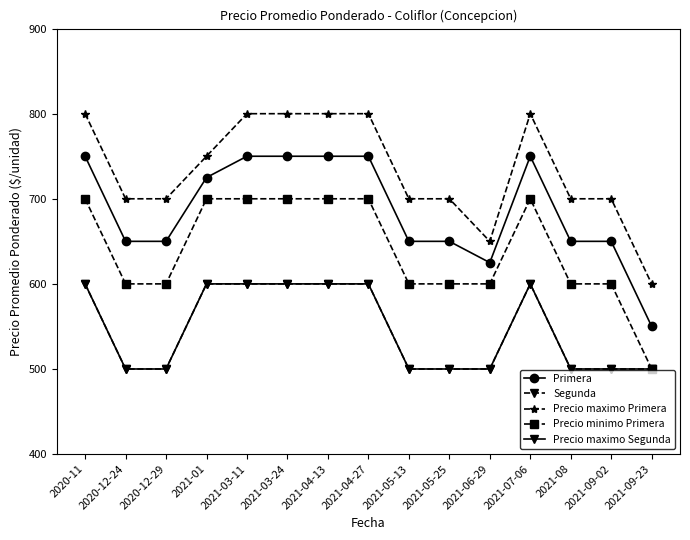

Reading left to right, what are all the values shown in this chart?

Primera: 2020-11=750	2020-12-24=650	2020-12-29=650	2021-01=725	2021-03-11=750	2021-03-24=750	2021-04-13=750	2021-04-27=750	2021-05-13=650	2021-05-25=650	2021-06-29=625	2021-07-06=750	2021-08=650	2021-09-02=650	2021-09-23=550
Segunda: 2020-11=600	2020-12-24=500	2020-12-29=500	2021-01=600	2021-03-11=600	2021-03-24=600	2021-04-13=600	2021-04-27=600	2021-05-13=500	2021-05-25=500	2021-06-29=500	2021-07-06=600	2021-08=500	2021-09-02=500	2021-09-23=500
Precio maximo Primera: 2020-11=800	2020-12-24=700	2020-12-29=700	2021-01=750	2021-03-11=800	2021-03-24=800	2021-04-13=800	2021-04-27=800	2021-05-13=700	2021-05-25=700	2021-06-29=650	2021-07-06=800	2021-08=700	2021-09-02=700	2021-09-23=600
Precio minimo Primera: 2020-11=700	2020-12-24=600	2020-12-29=600	2021-01=700	2021-03-11=700	2021-03-24=700	2021-04-13=700	2021-04-27=700	2021-05-13=600	2021-05-25=600	2021-06-29=600	2021-07-06=700	2021-08=600	2021-09-02=600	2021-09-23=500
Precio maximo Segunda: 2020-11=600	2020-12-24=500	2020-12-29=500	2021-01=600	2021-03-11=600	2021-03-24=600	2021-04-13=600	2021-04-27=600	2021-05-13=500	2021-05-25=500	2021-06-29=500	2021-07-06=600	2021-08=500	2021-09-02=500	2021-09-23=500